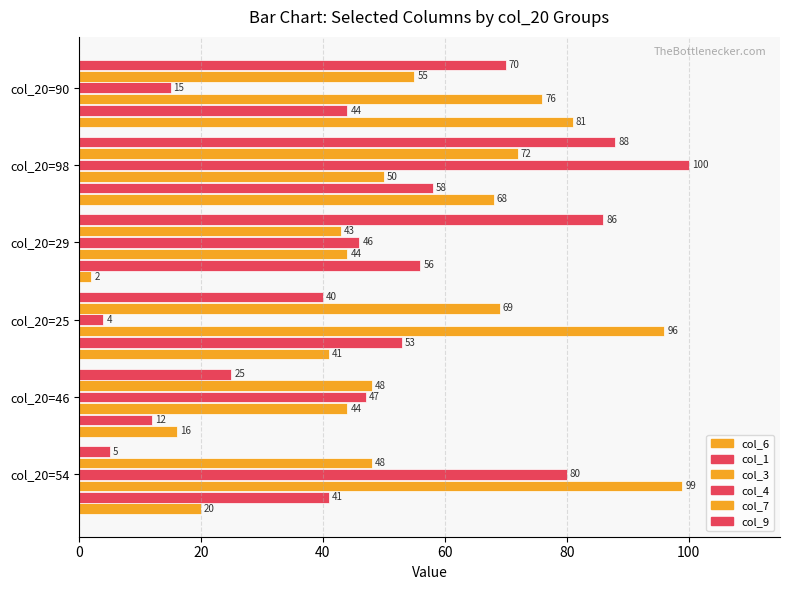

What is the difference between the maximum and minimum values in the col_1 series?

46